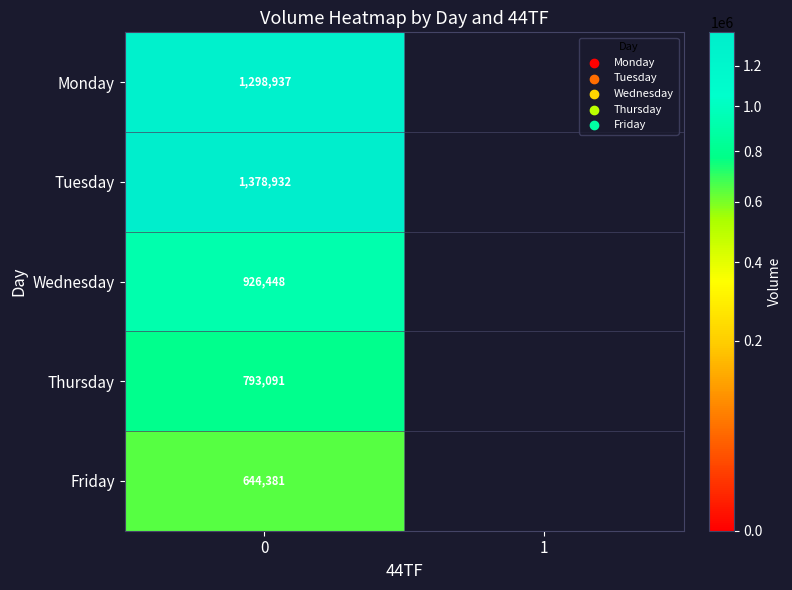

Count the number of data series in this chart.

5